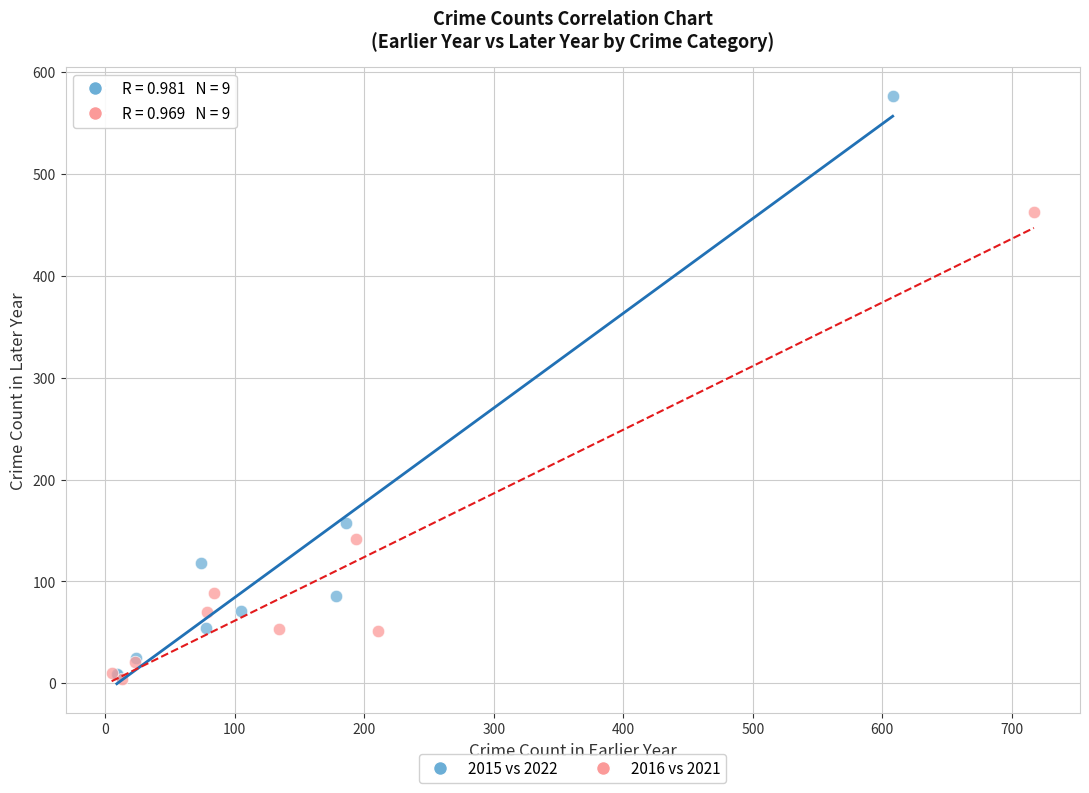

Which series reaches the maximum Y coordinate?

2015 vs 2022